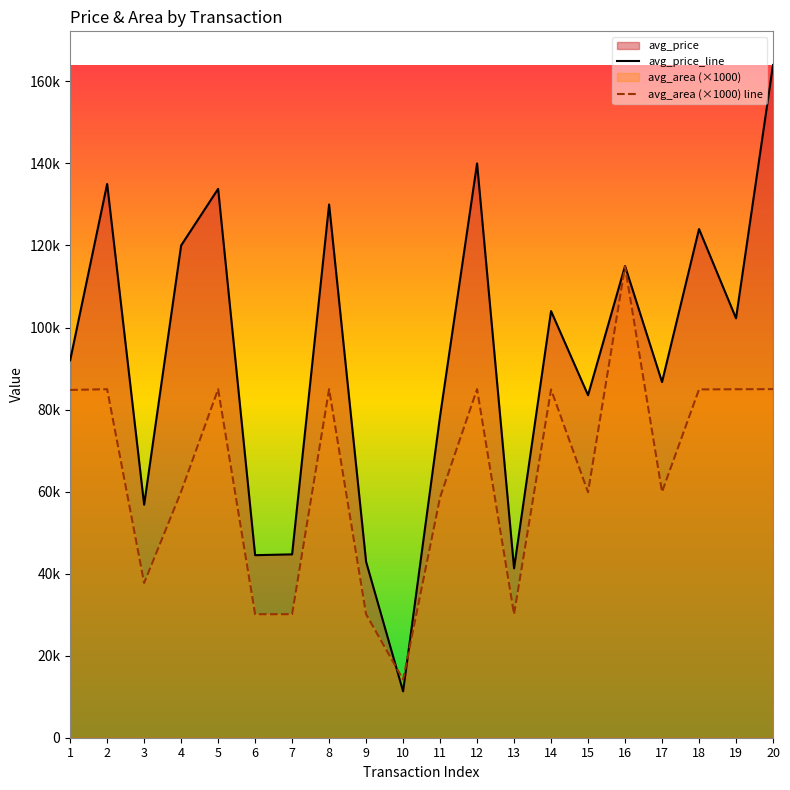

How many values in the avg_price_line series are below 102250?

10